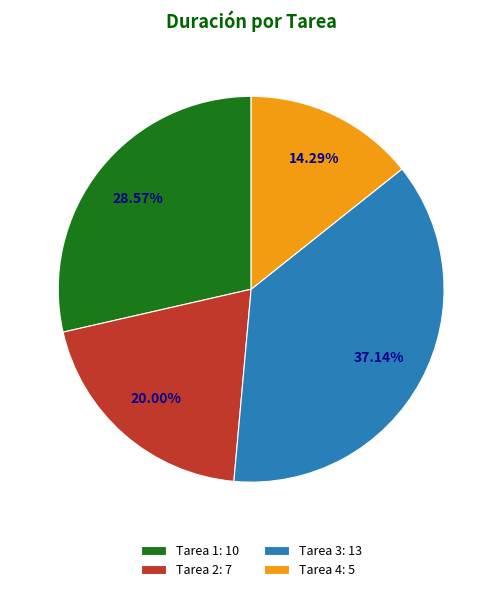

Which slice is the smallest?

Tarea 4: 5